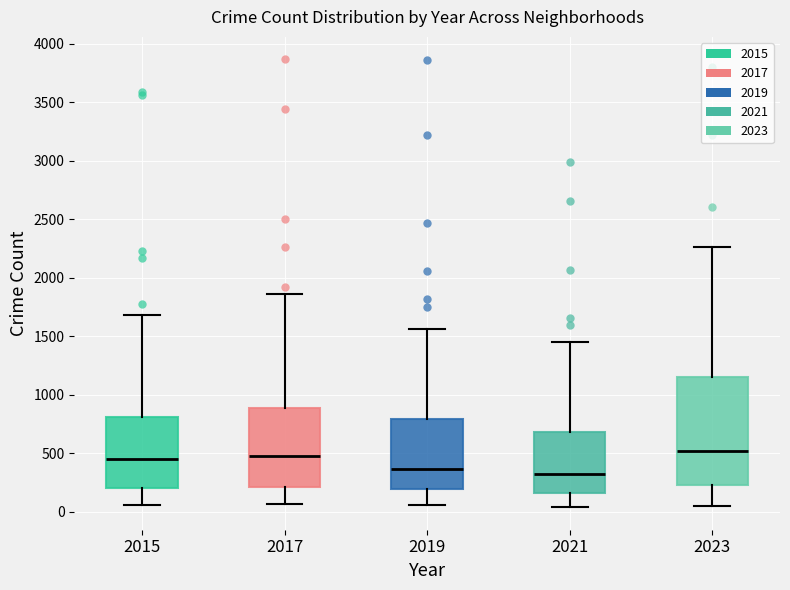

Reading left to right, read every box against the y-axis: the position of its median line, the range the box covers, and the ends of its whiskers. The values are not printed on the chart, so give them approximately, as read against the axis.

2015: median 450, box 200 to 800, whiskers 50 to 1700
2017: median 450, box 200 to 900, whiskers 50 to 1850
2019: median 350, box 200 to 800, whiskers 50 to 1550
2021: median 300, box 150 to 700, whiskers 50 to 1450
2023: median 500, box 250 to 1150, whiskers 50 to 2250